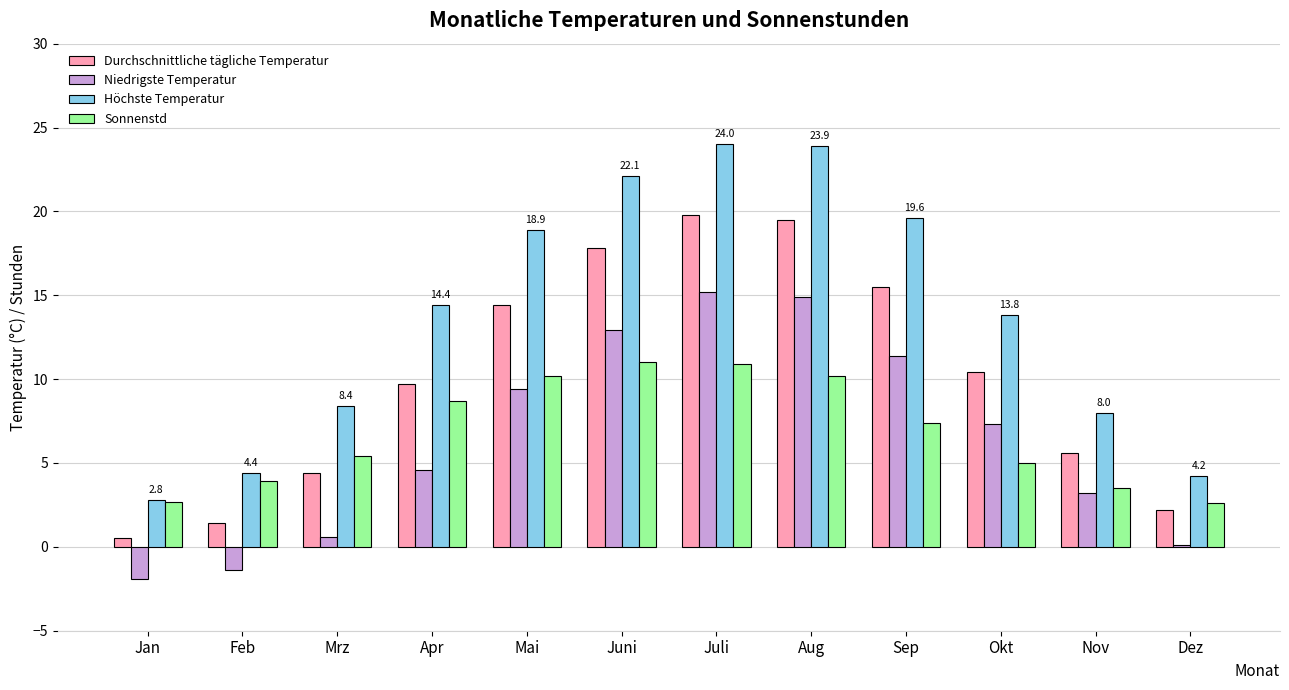

What value does the Niedrigste Temperatur series have at Feb?

-1.4